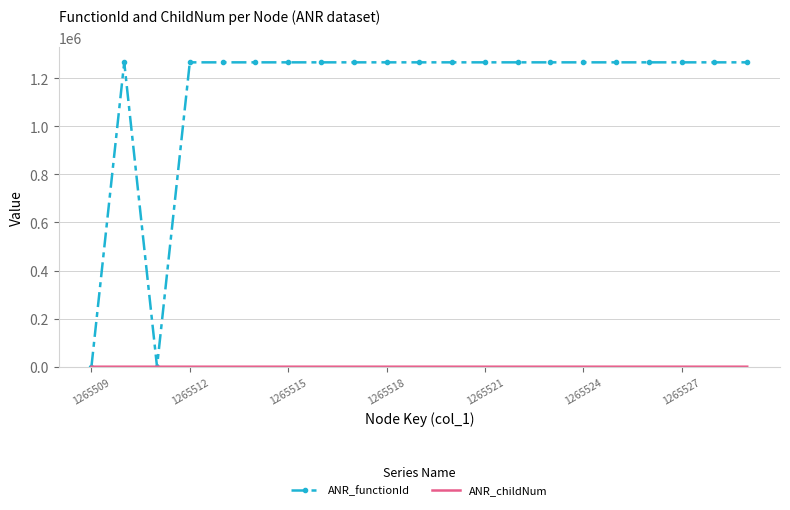

What is the maximum value for ANR_functionId?

1265509